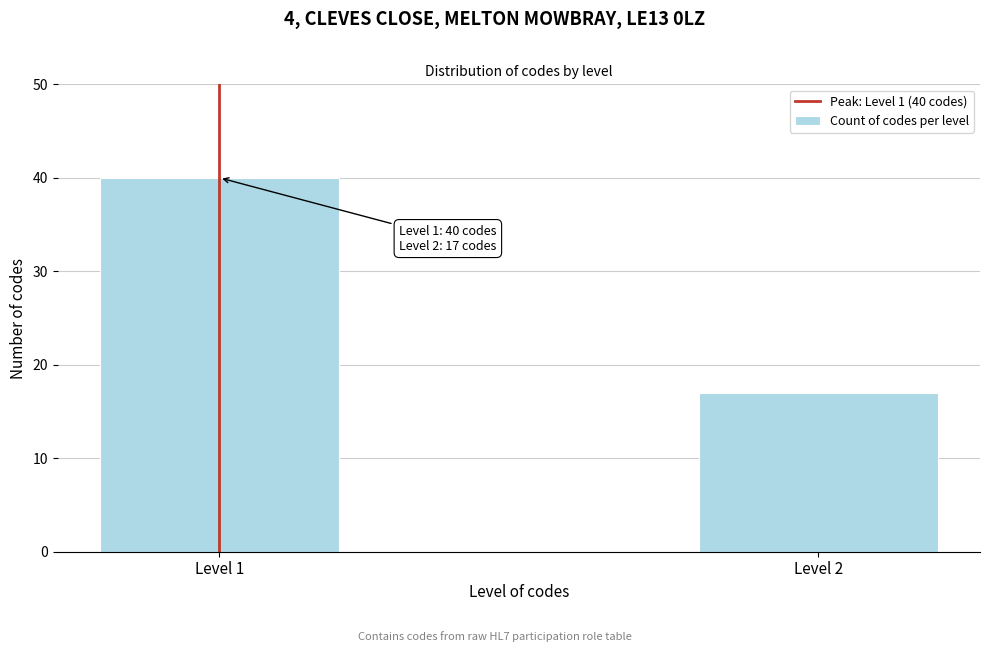

Reading right to left, what are all the values shown in this chart?

17	40